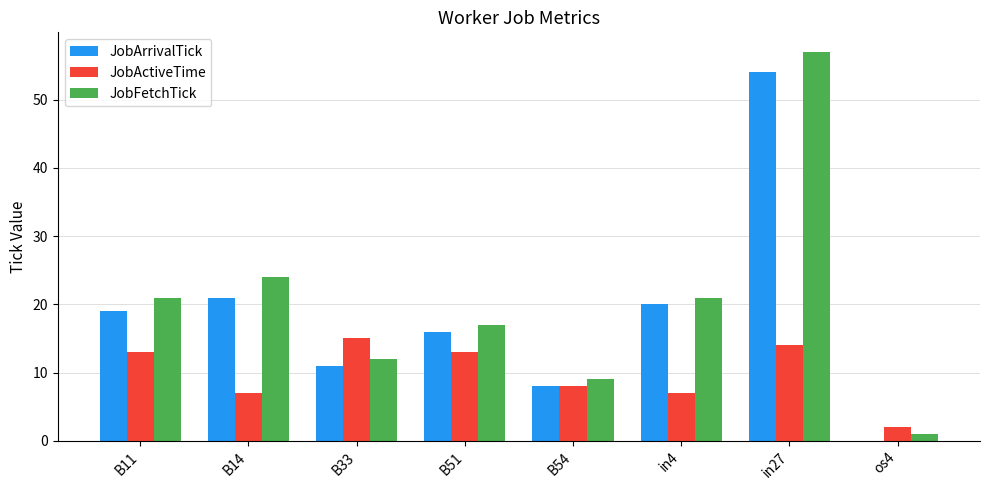

What is the greatest value displayed?

57